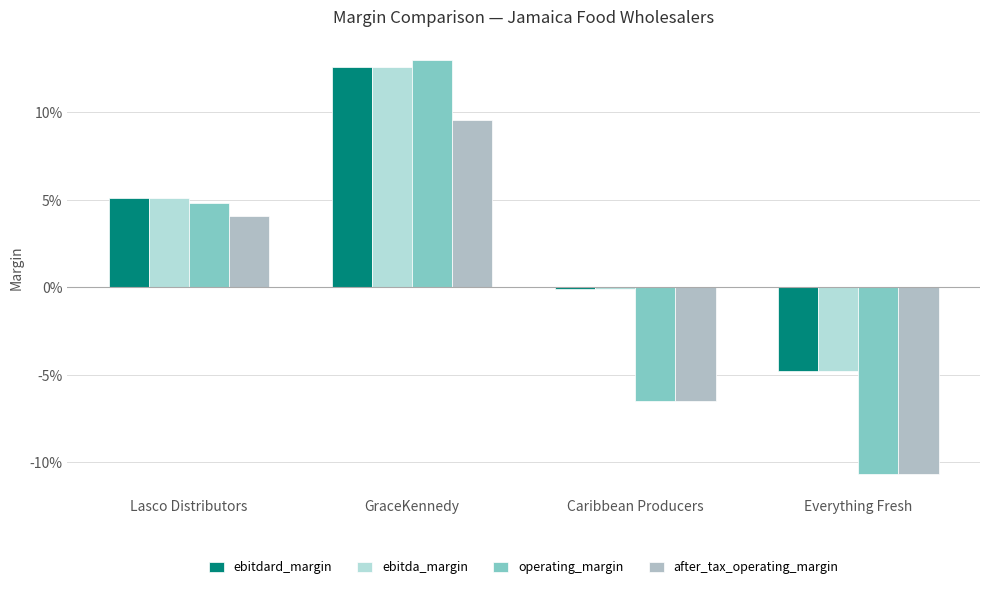

Are the bars grouped side by side (vs. stacked)?

Yes